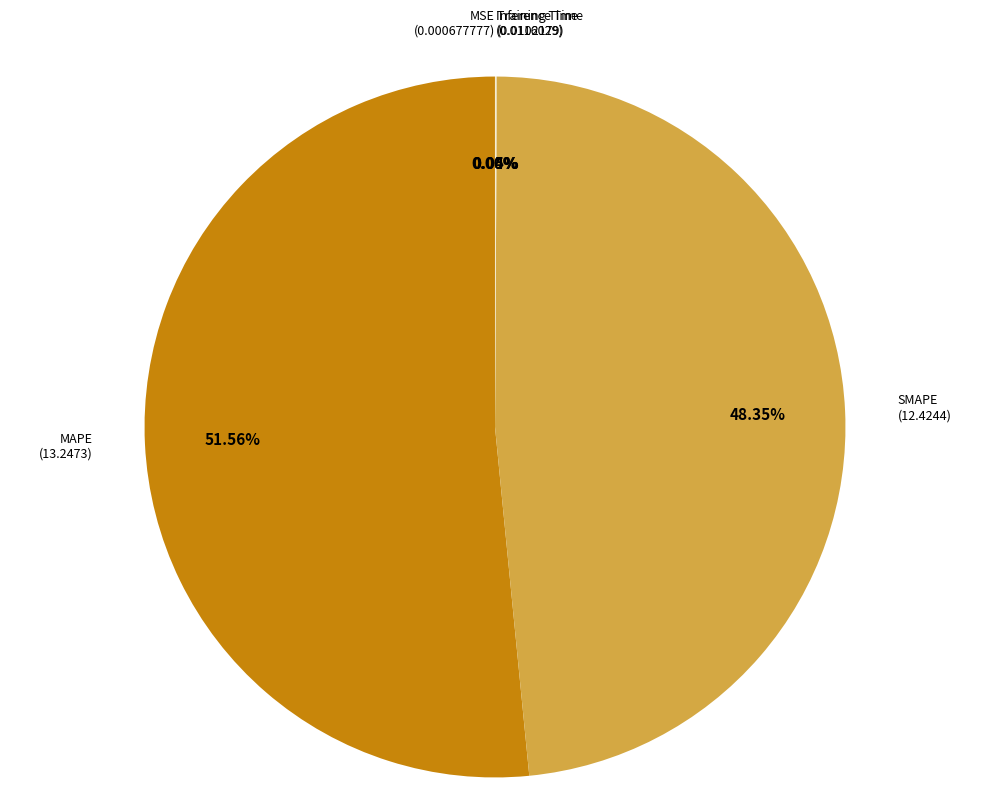

Does MAPE account for over 50% of the chart?

Yes